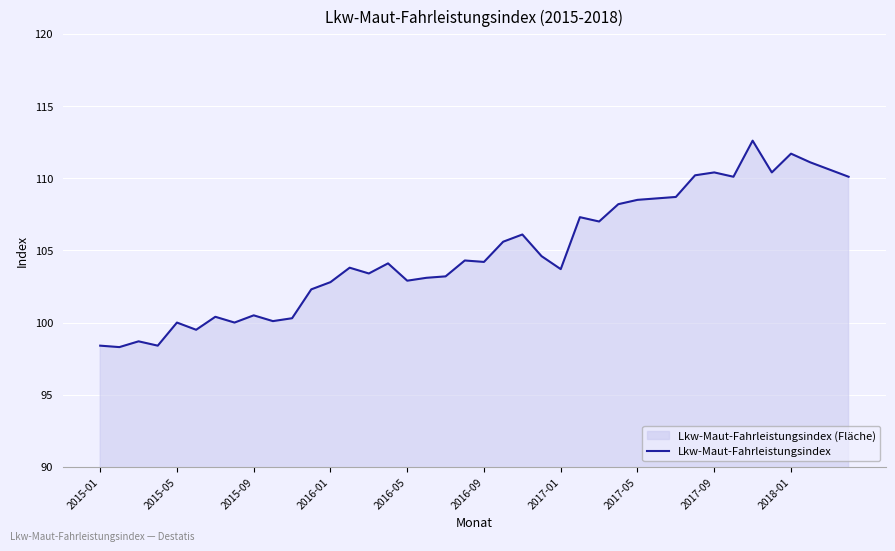

Does the chart display data point markers on the line(s)?

No